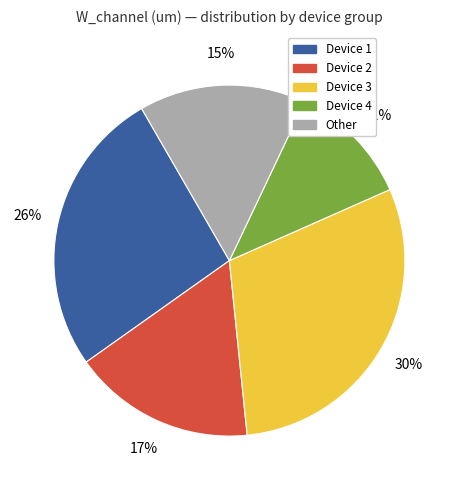

Count the number of slices in the pie.

5